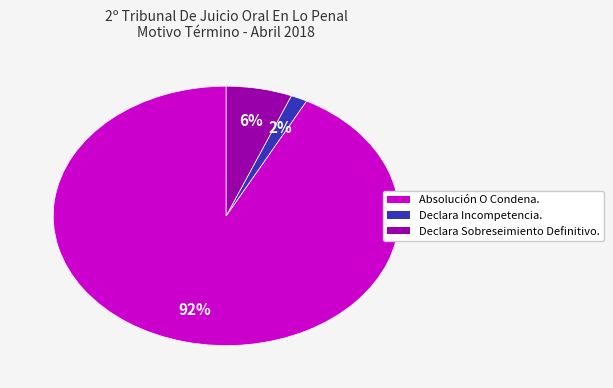

Count the number of slices in the pie.

3